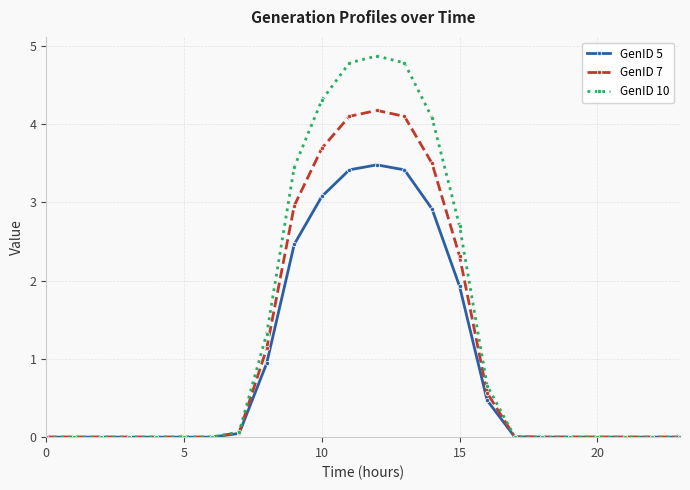

How many lines are shown in the chart?

3